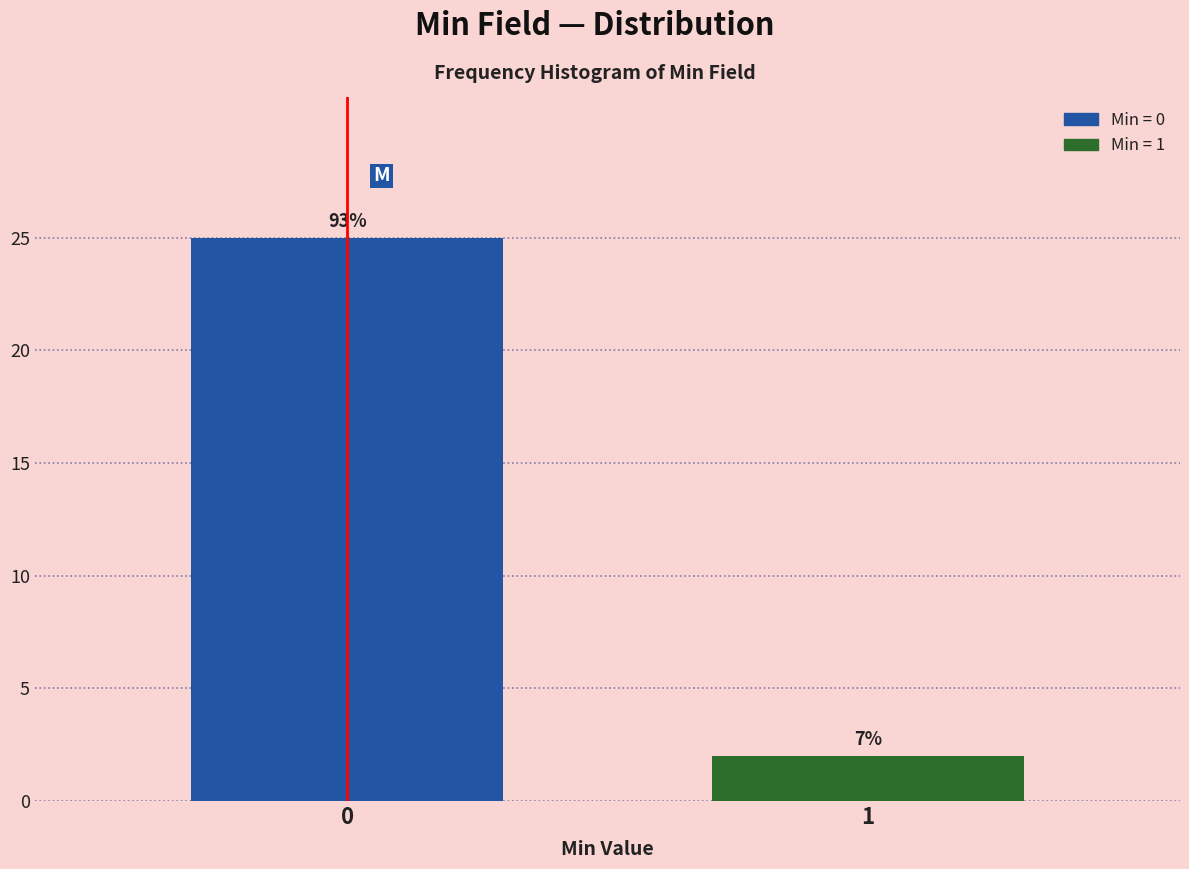

How many bars are there in total?

2